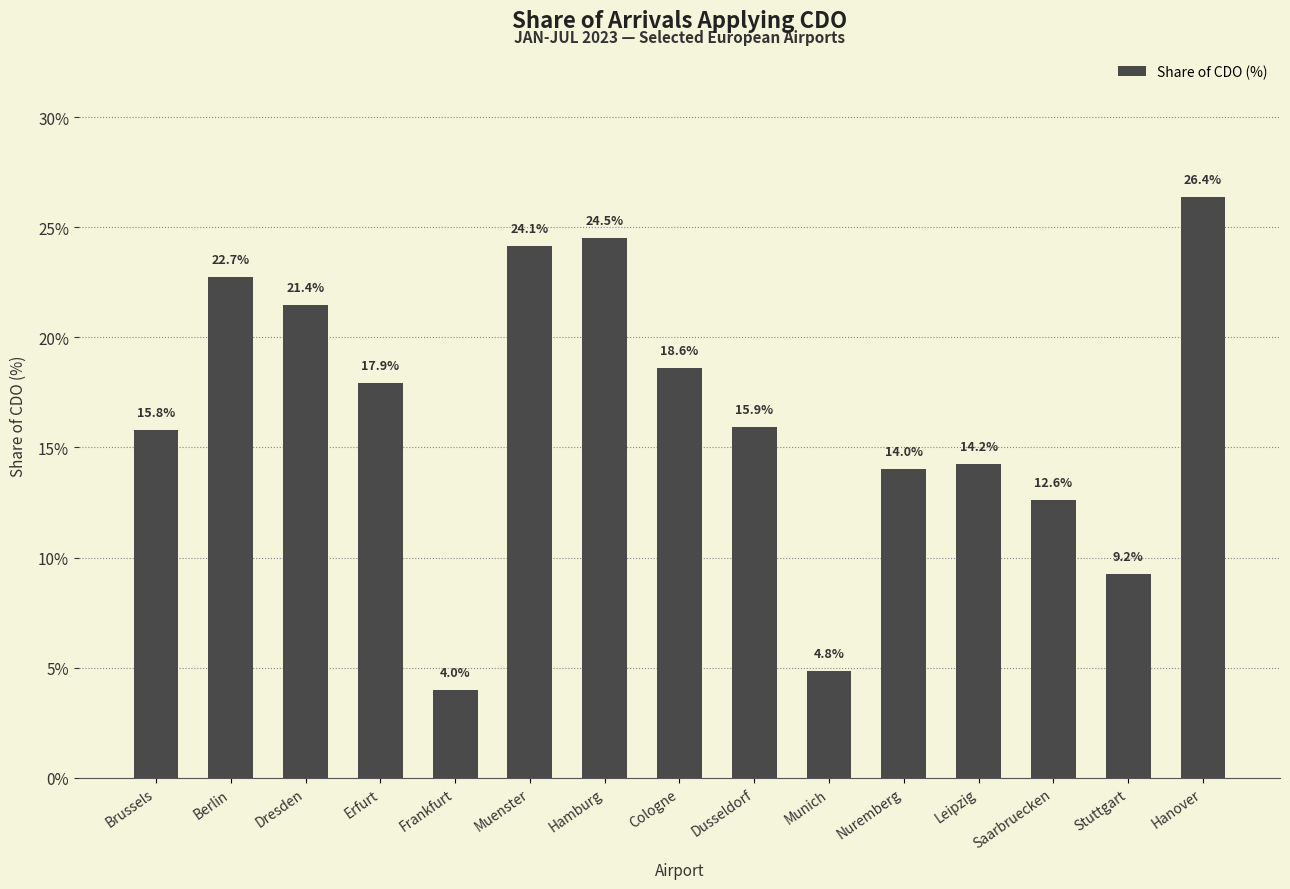

What is the sum of all values?

246.4